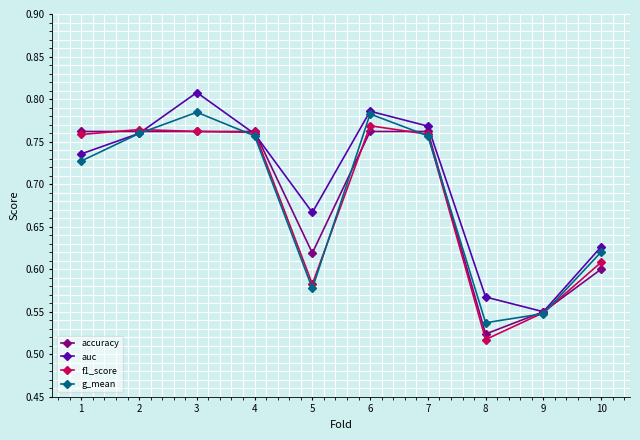

At which category is the sum across all series the highest?

3